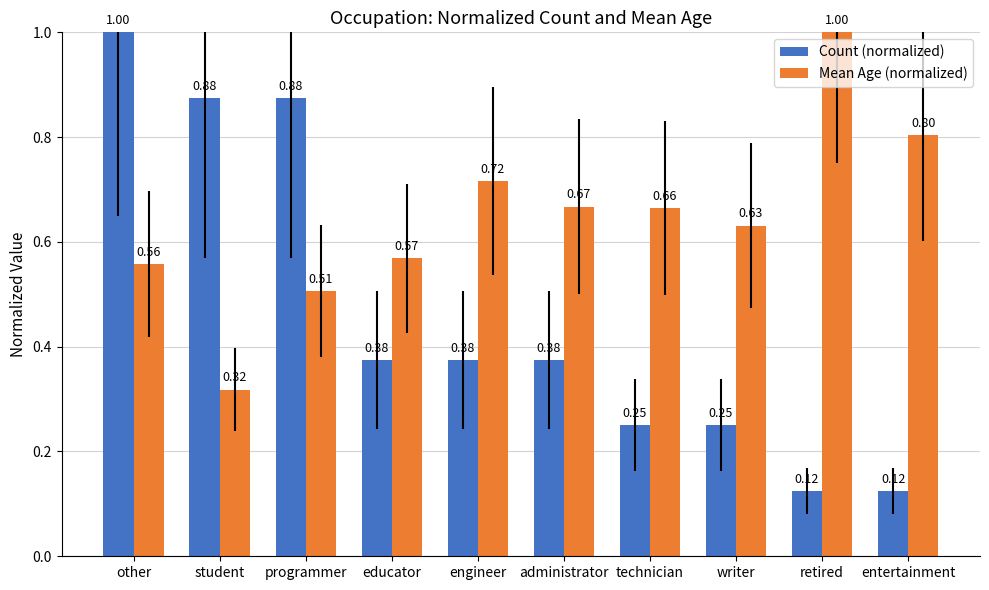

Count the number of data series in this chart.

2